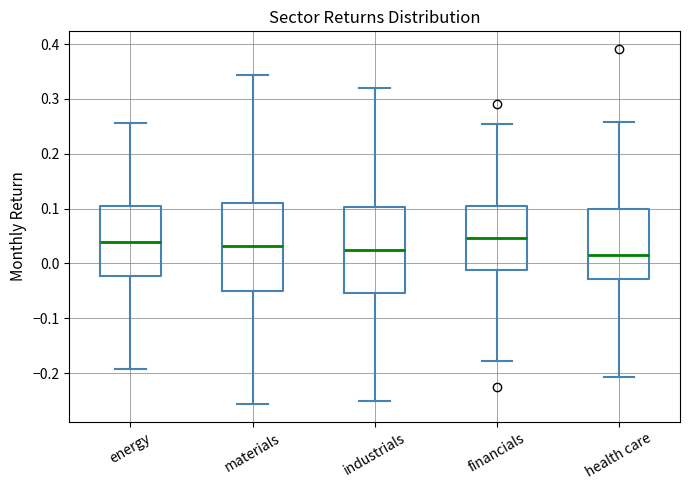

Reading left to right, transcribe this box plot: for each box, give where its median line is, the range the box spans, and where its two whiskers end, as read against the y-axis. The values are not printed on the chart, so give them approximately, as read against the axis.

energy: median 0.04, box -0.02 to 0.10, whiskers -0.19 to 0.26
materials: median 0.03, box -0.05 to 0.11, whiskers -0.26 to 0.34
industrials: median 0.02, box -0.05 to 0.10, whiskers -0.25 to 0.32
financials: median 0.05, box -0.01 to 0.11, whiskers -0.18 to 0.25
health care: median 0.02, box -0.03 to 0.10, whiskers -0.21 to 0.26